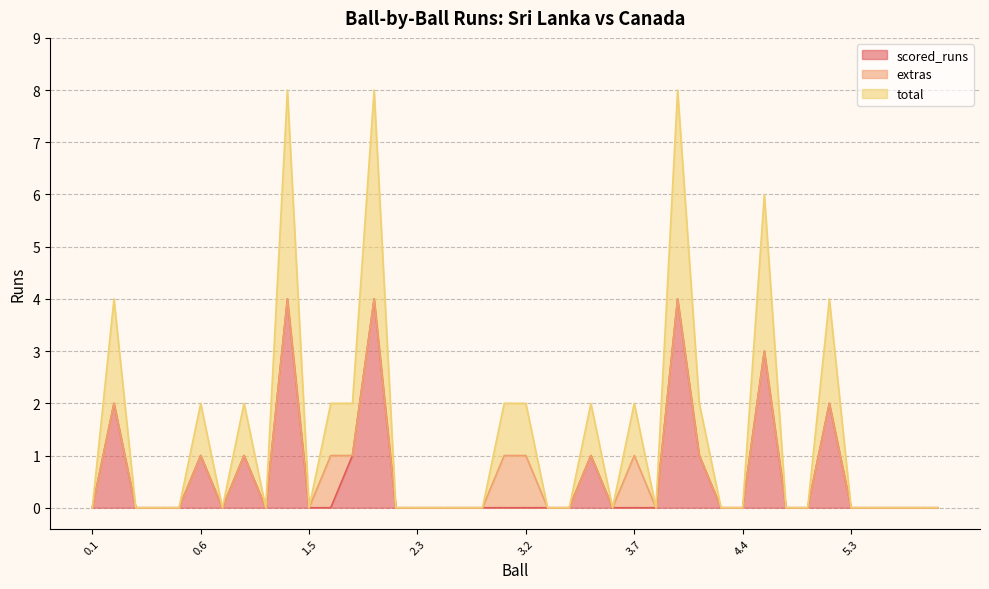

What is the maximum value for scored_runs?

4